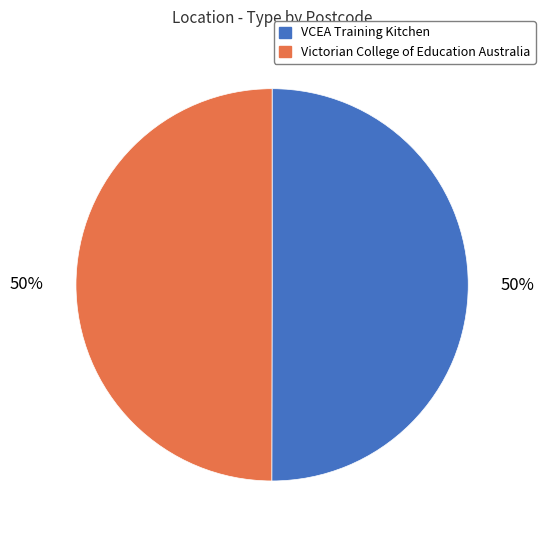

How many slices are in this pie chart?

2